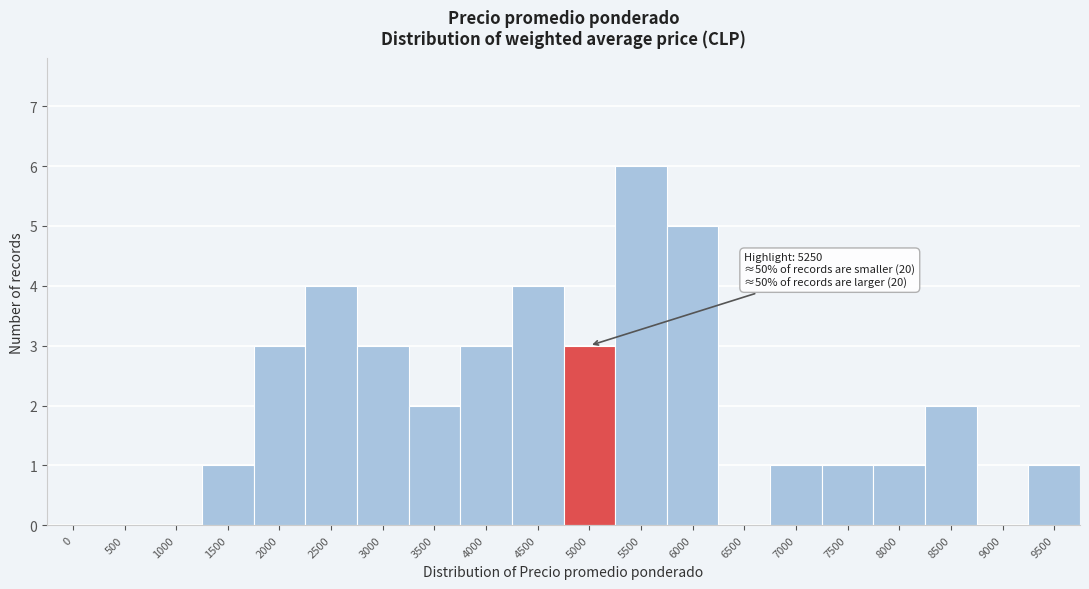

Reading left to right, what are all the values shown in this chart?

0=0	500=0	1000=0	1500=1	2000=3	2500=4	3000=3	3500=2	4000=3	4500=4	5000=3	5500=6	6000=5	6500=0	7000=1	7500=1	8000=1	8500=2	9000=0	9500=1